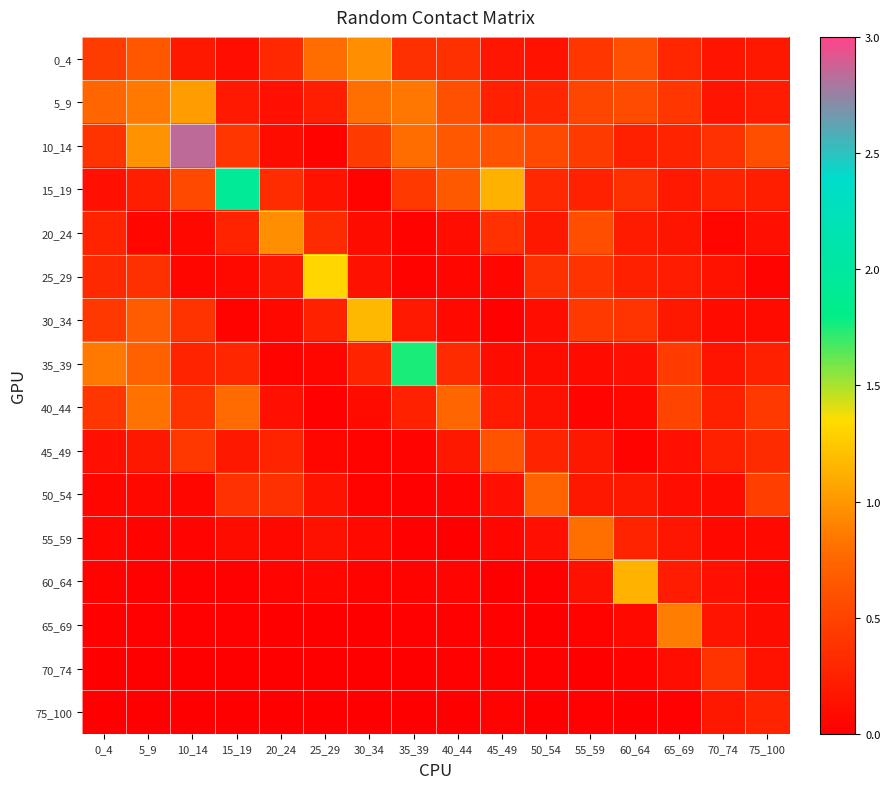

What is the difference between the highest and lowest values at 35_39?

1.8